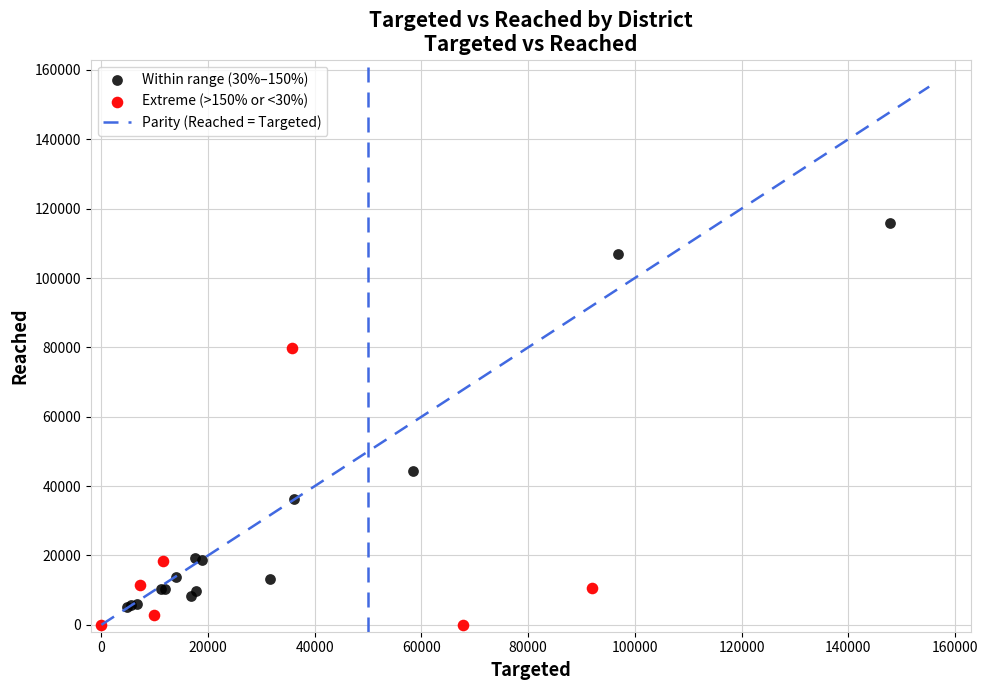

Which series has the largest Y range (max minus min)?

Within range (30%–150%)